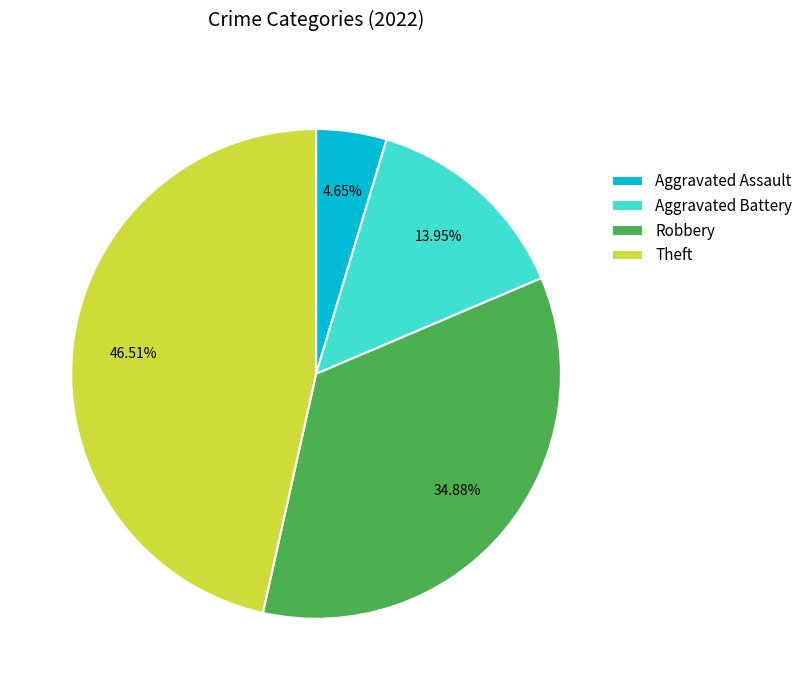

Between Theft and Robbery, which is larger?

Theft